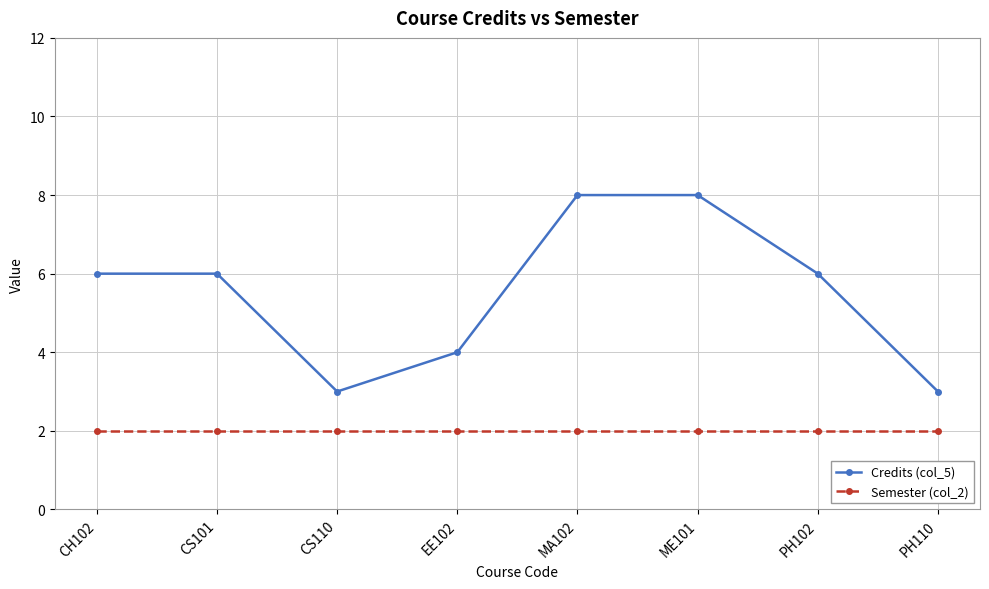

What is the minimum value shown in the chart?

2